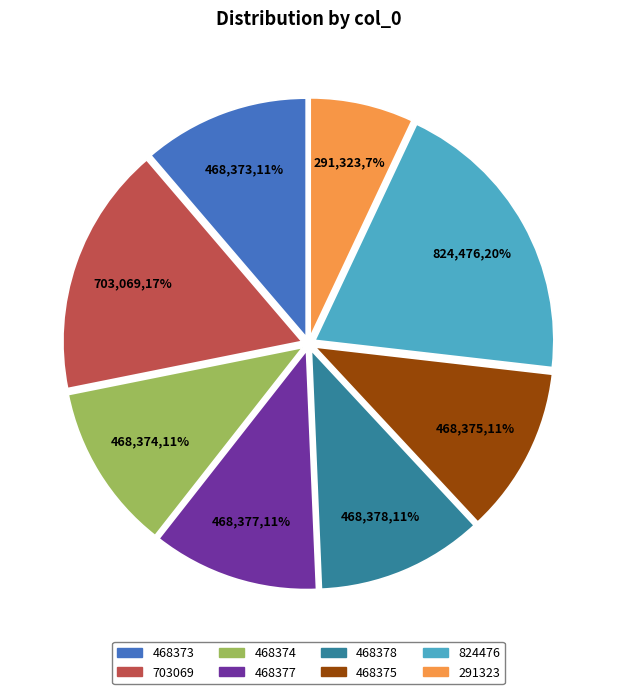

To the nearest percent, what percentage of the pie is 703069?

17%